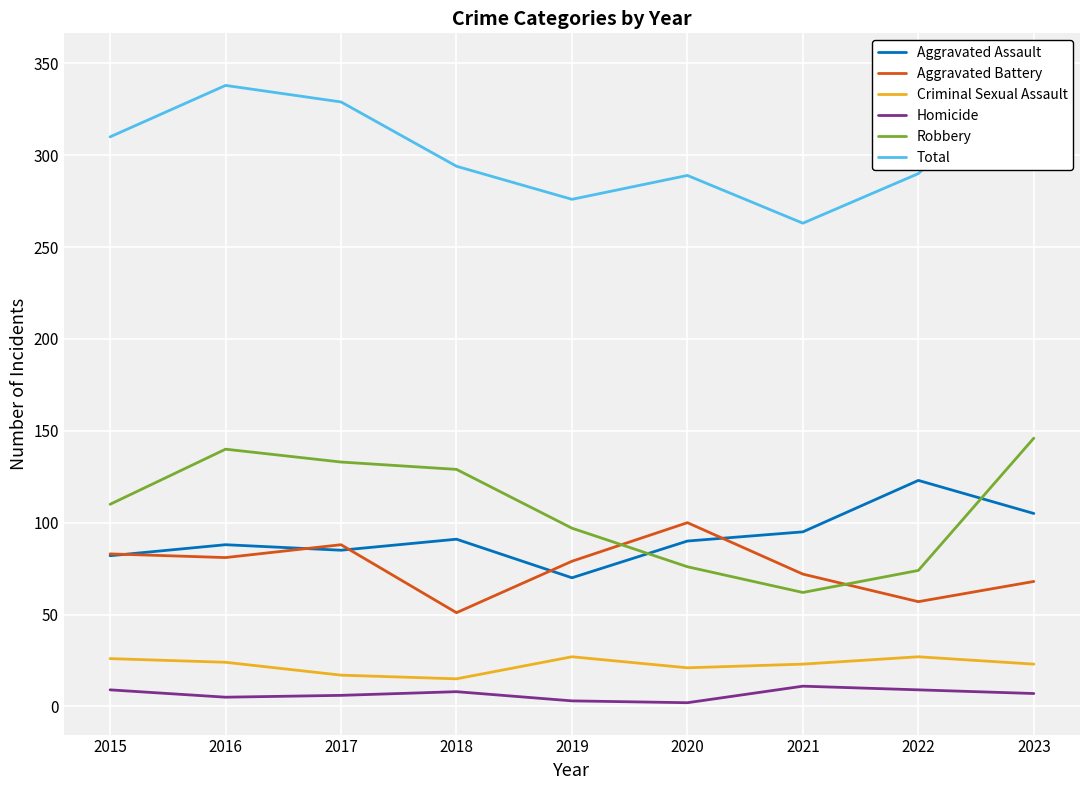

What is the sum of all Robbery values?

967